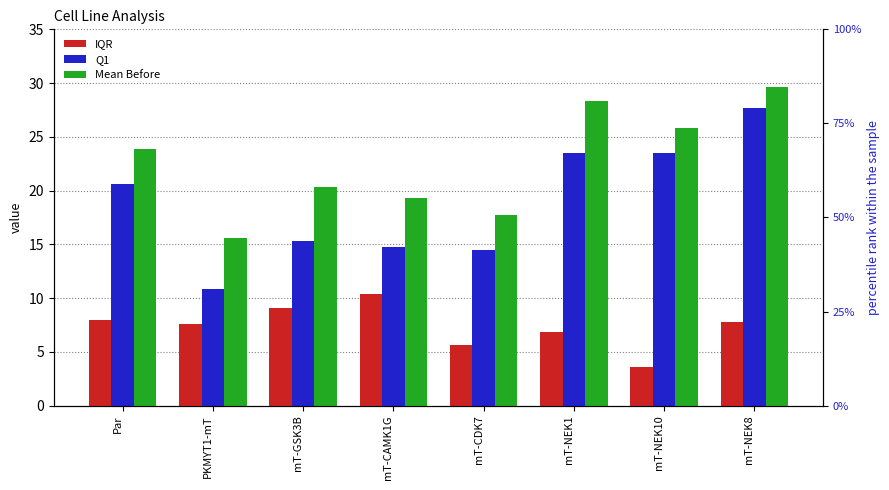

What is the difference between the maximum and minimum values in the Q1 series?

16.9